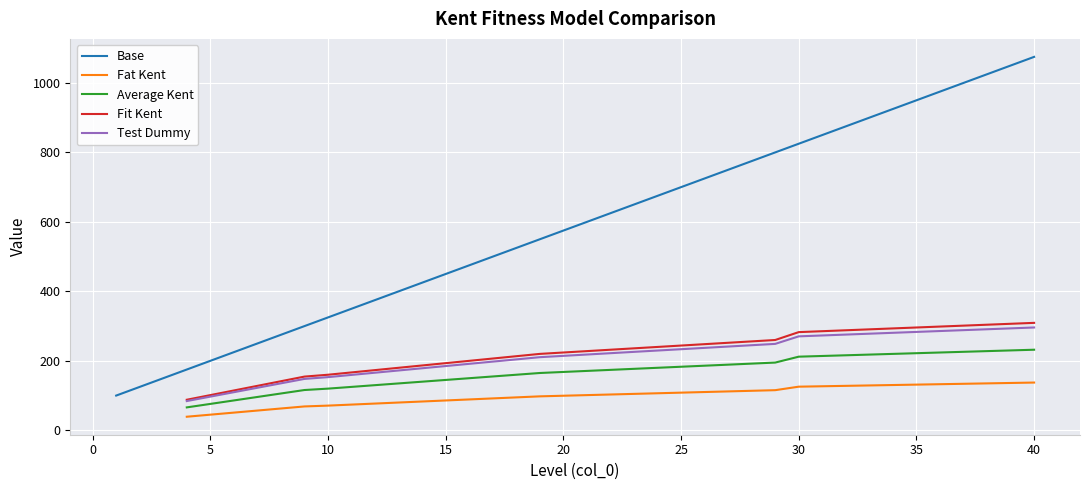

What is the maximum value for Base?

1075